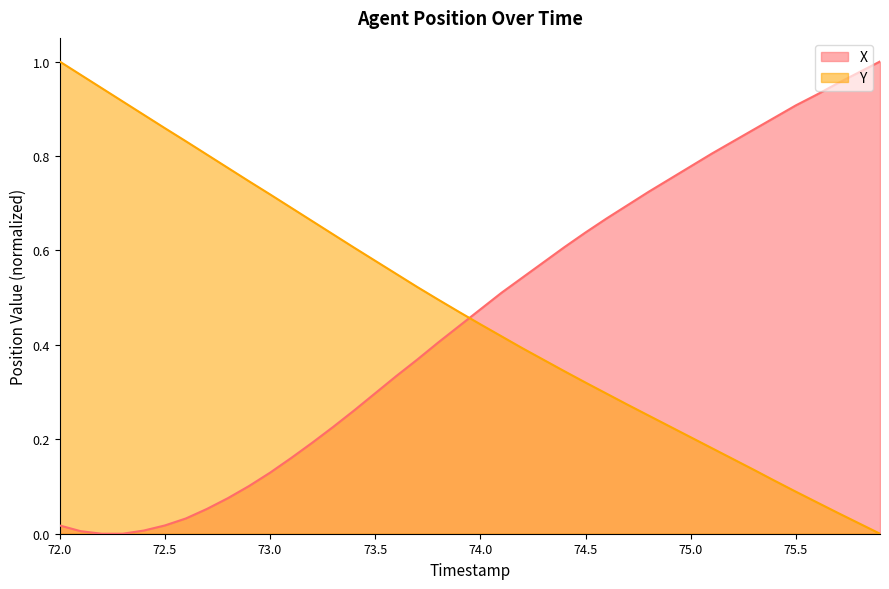

Does the chart display data point markers on the line(s)?

No